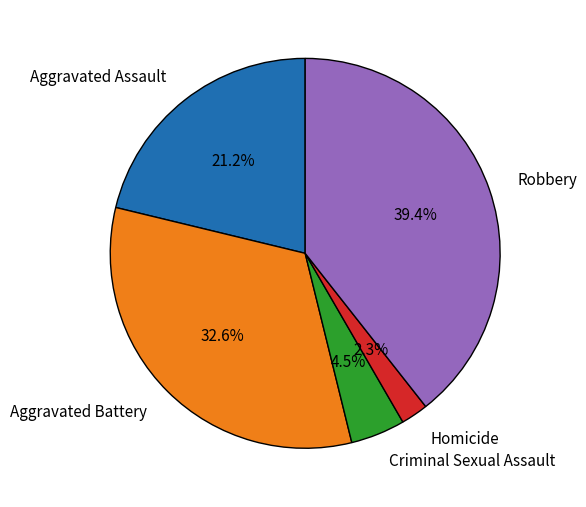

Is there a majority slice in this chart?

No